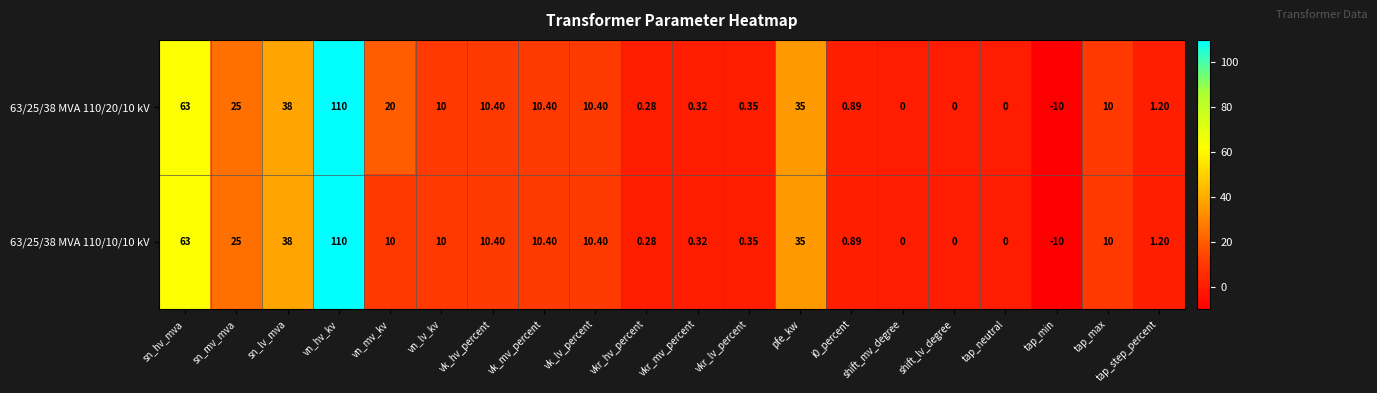

Which series has the largest total across all categories?

63/25/38 MVA 110/20/10 kV